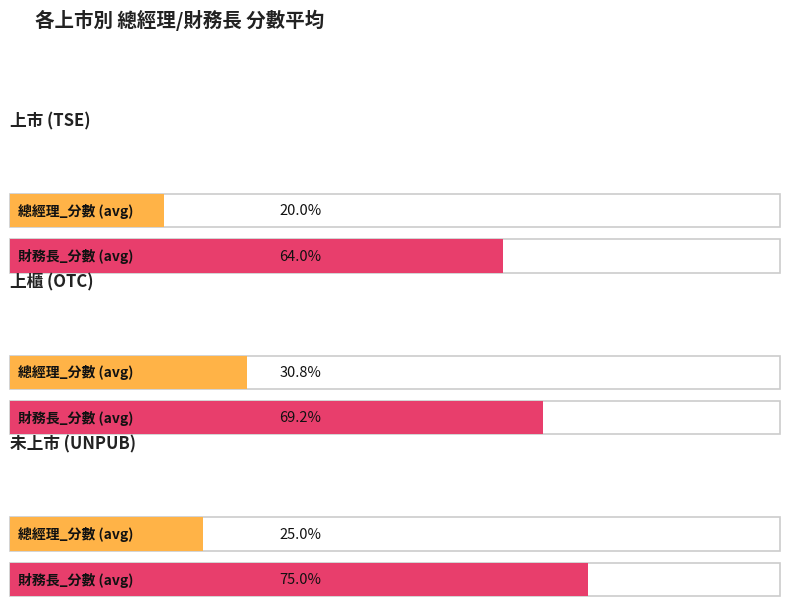

Rank the series at 39 from highest to lowest value.

財務長_分數, 總經理_分數